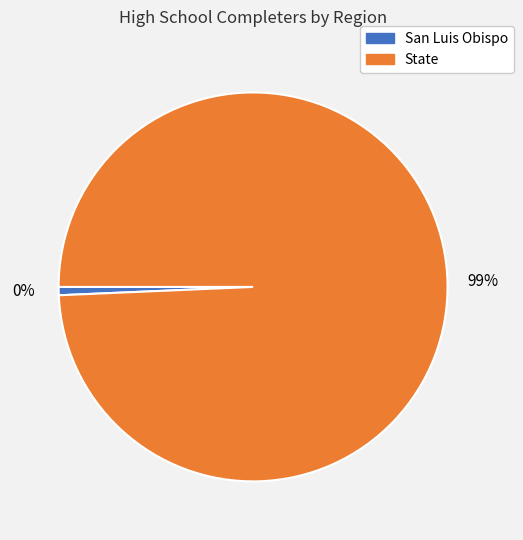

Is the sum of San Luis Obispo and State greater than half?

Yes